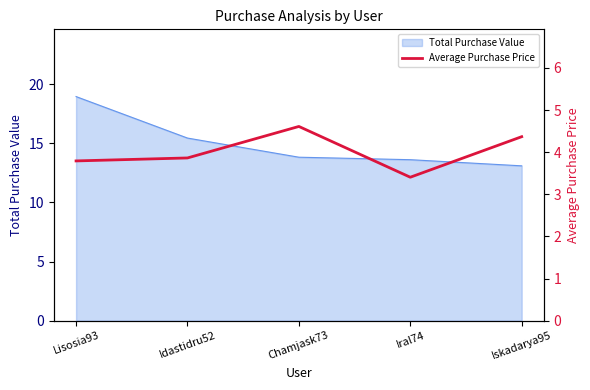

Which category has the highest value in the Total Purchase Value series?

Lisosia93